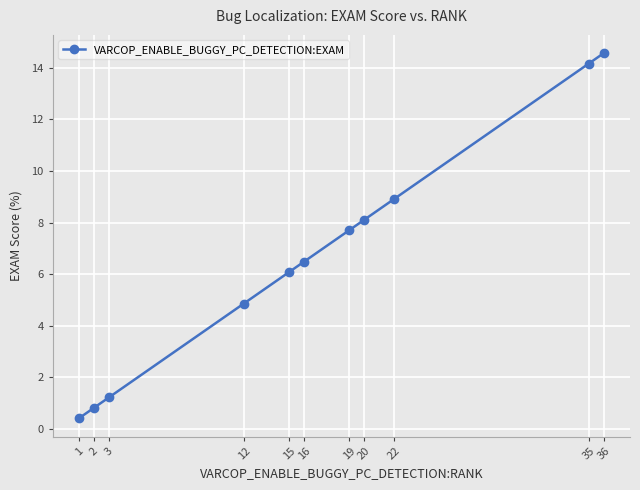

Rank the categories by value from highest to lowest.

36, 35, 22, 20, 19, 16, 15, 12, 3, 2, 1